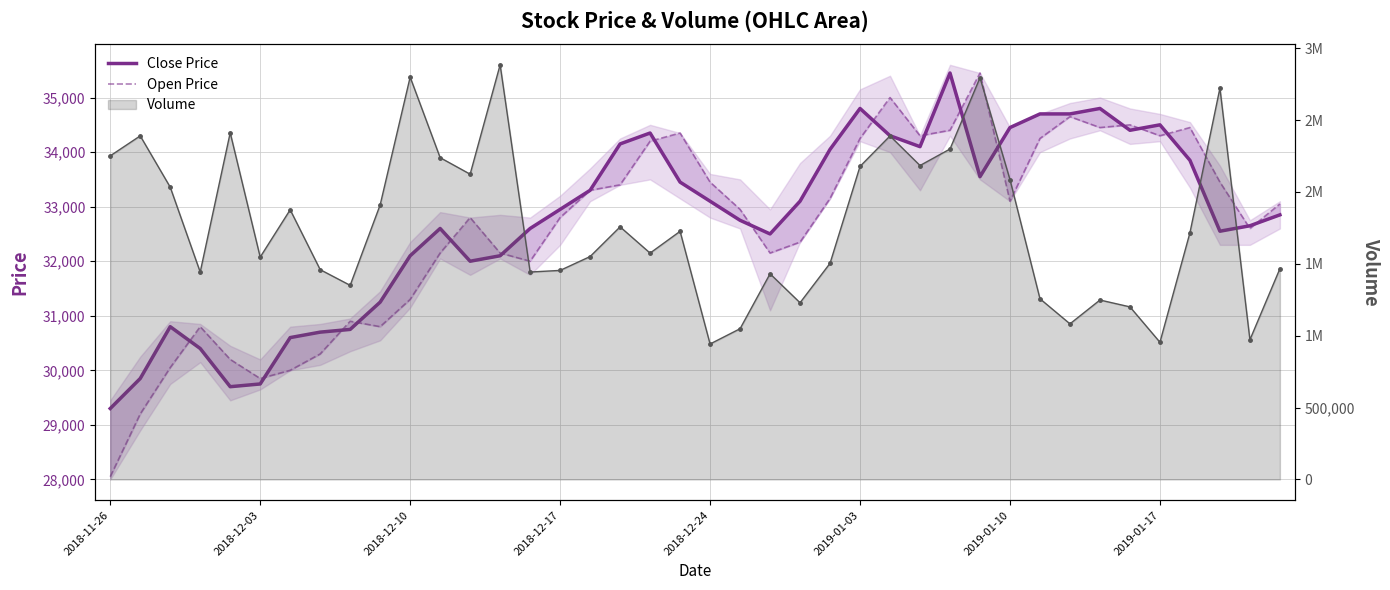

Read the Open Price value at 13, to the nearest 50.

32150